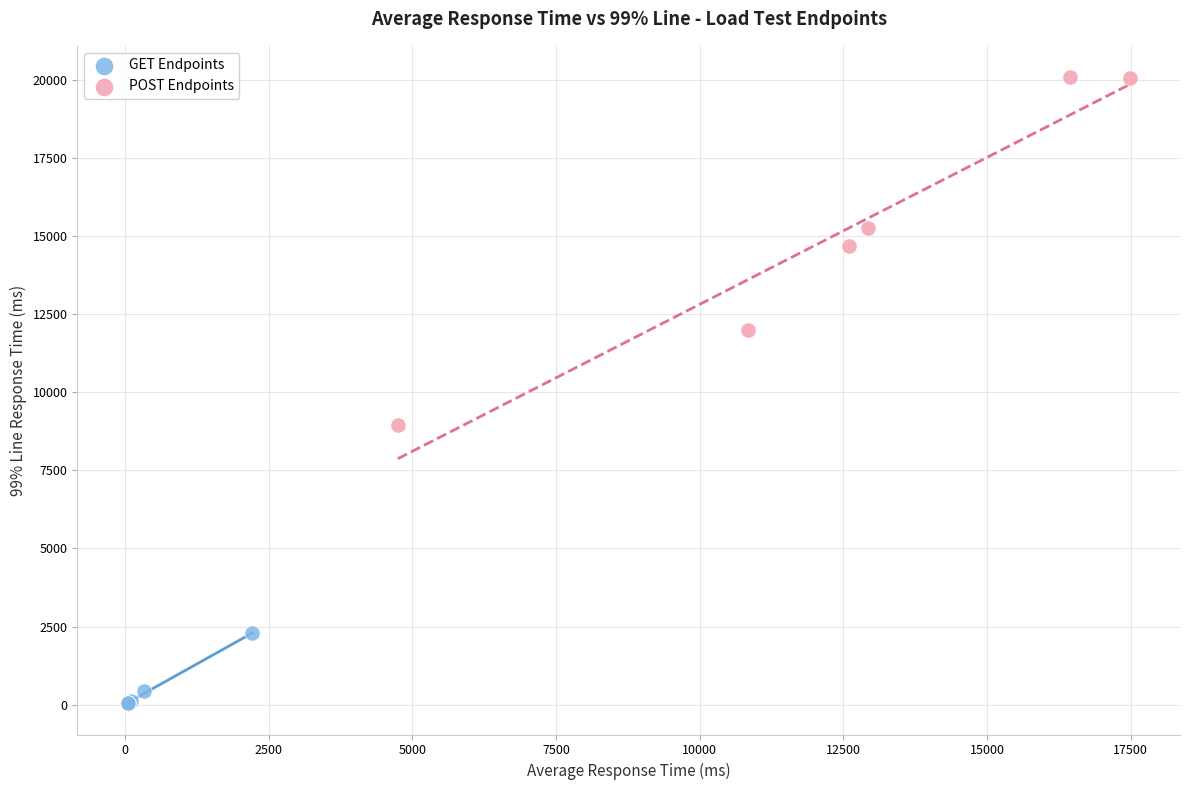

Which series contains the highest Y value?

POST Endpoints